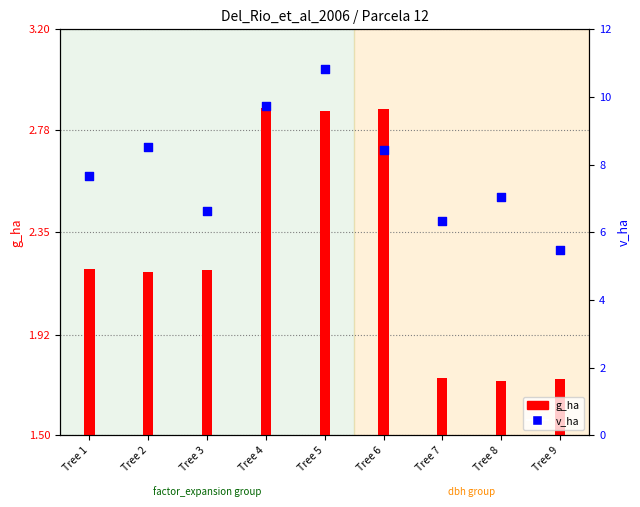

Which series has the largest total across all categories?

v_ha